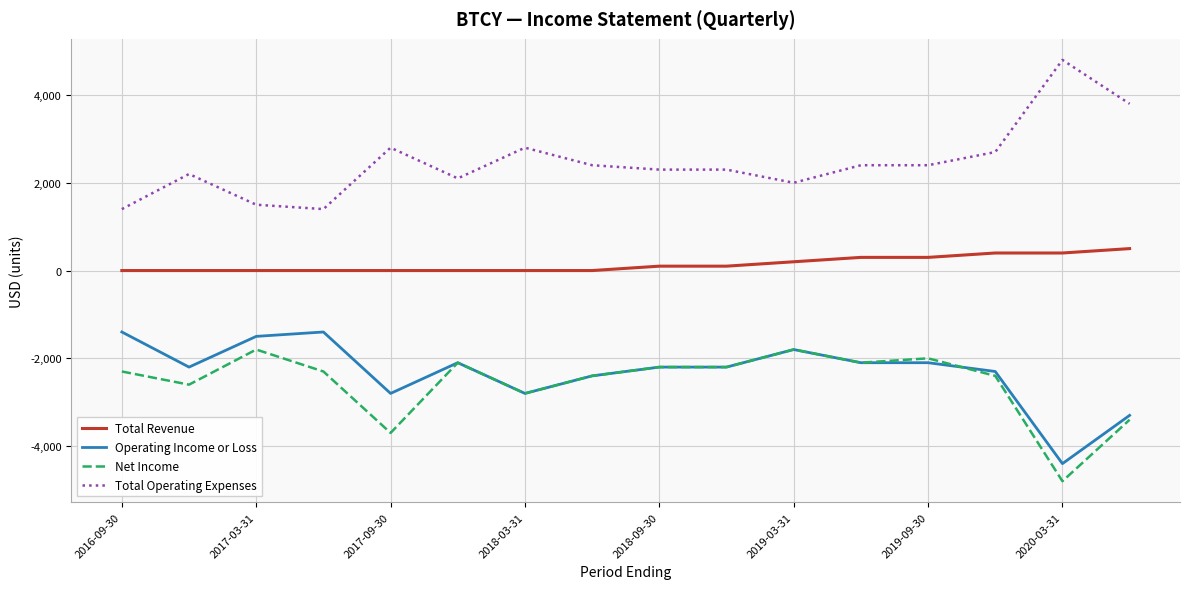

What is the sum of all Net Income values?

-40900